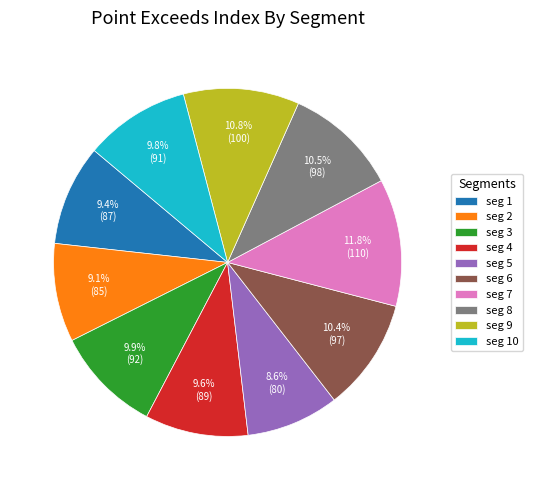

How many slices are in this pie chart?

10